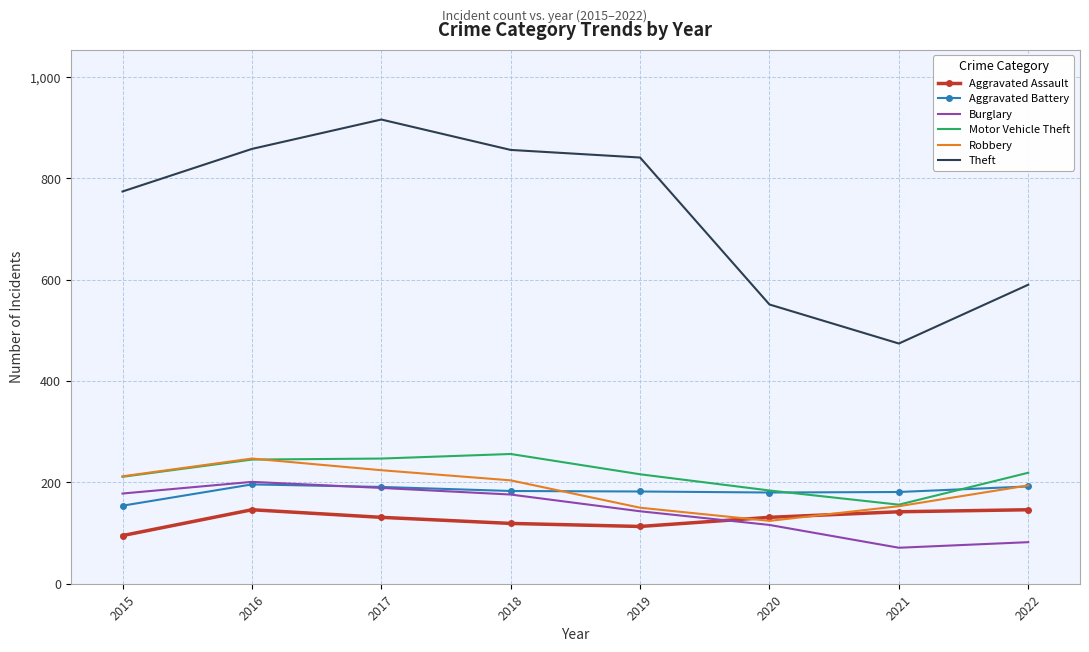

Which series ends up on top after the final intersection of Burglary and Aggravated Assault?

Aggravated Assault